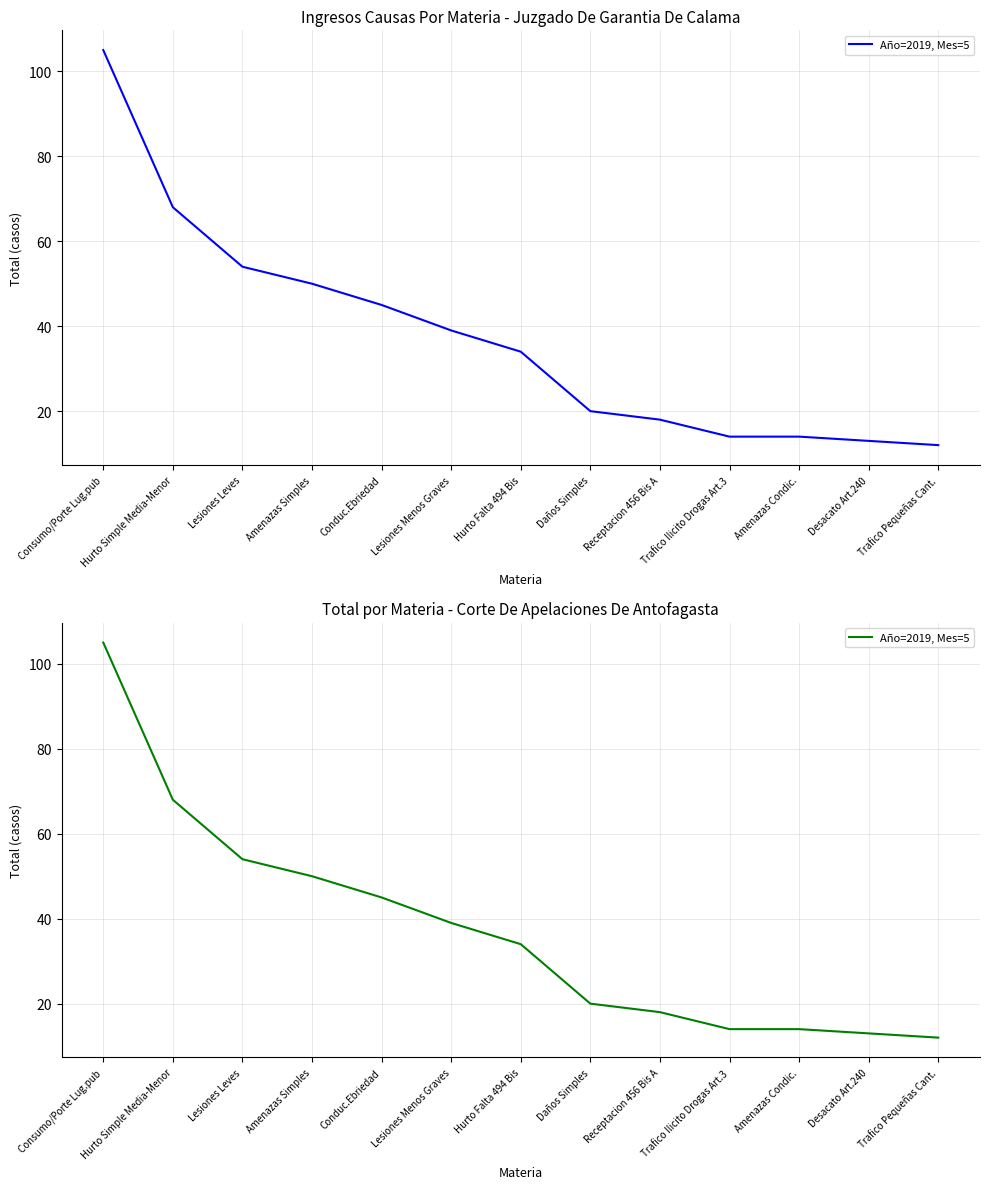

List the labels in order of value, smallest first.

Trafico Pequeñas Cant., Desacato Art.240, Trafico Ilicito Drogas Art.3, Amenazas Condic., Receptacion 456 Bis A, Daños Simples, Hurto Falta 494 Bis, Lesiones Menos Graves, Conduc.Ebriedad, Amenazas Simples, Lesiones Leves, Hurto Simple Media-Menor, Consumo/Porte Lug.pub